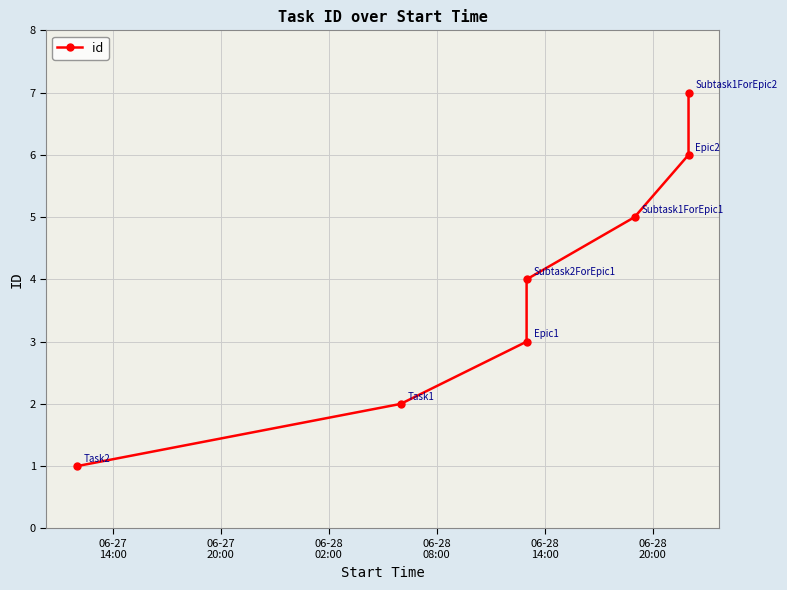

How many distinct data groups are displayed?

1